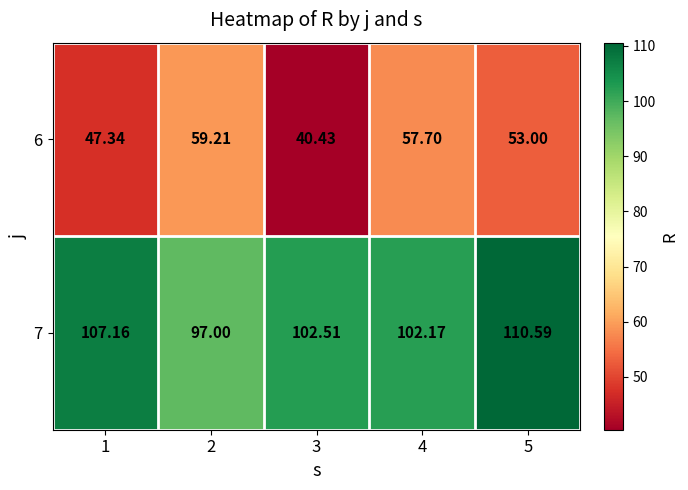

Which series has the widest spread of values?

6